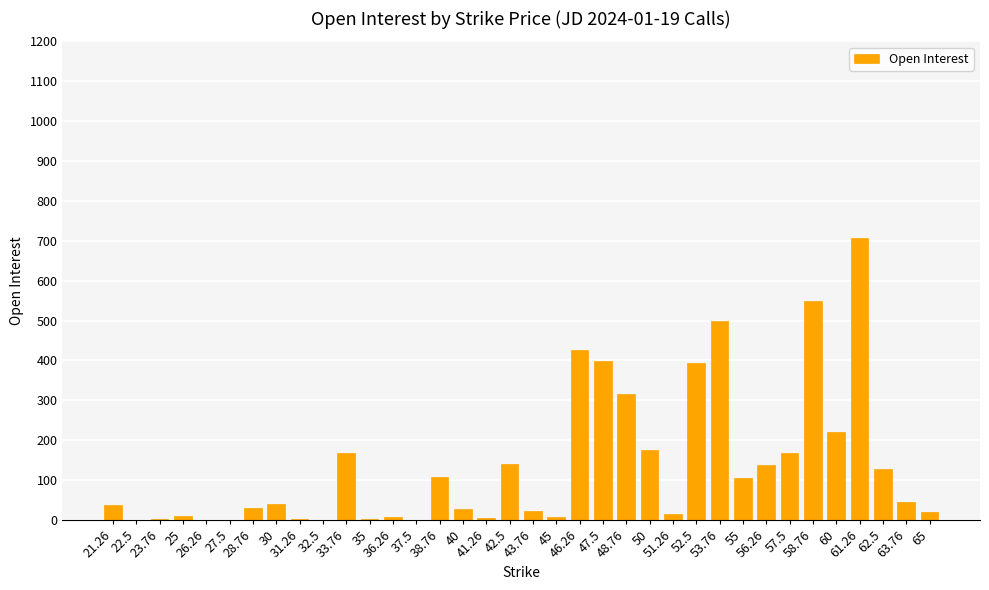

What is the greatest value displayed?

708